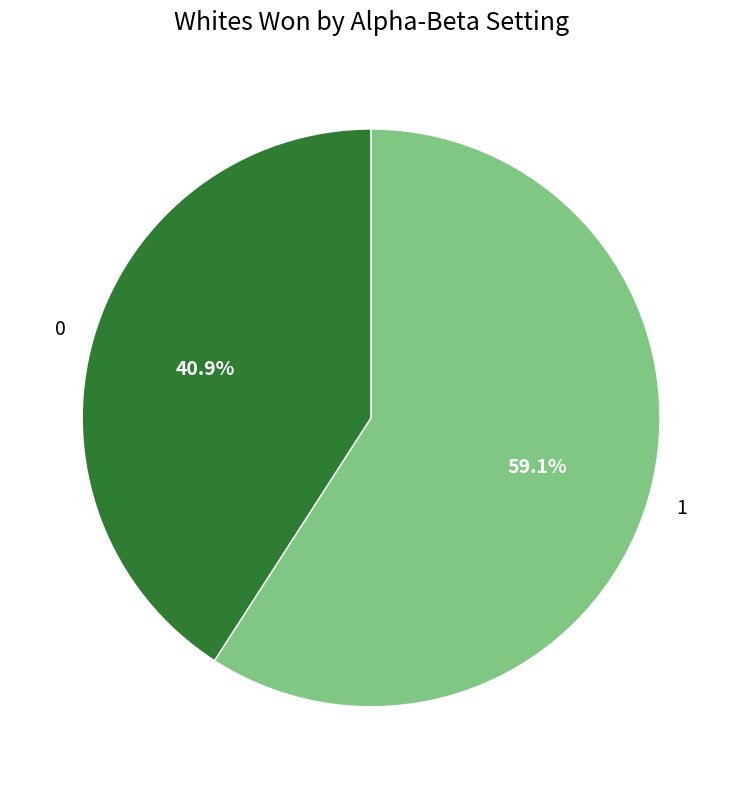

To the nearest percent, what is the difference between the largest and smallest slice percentages?

18%